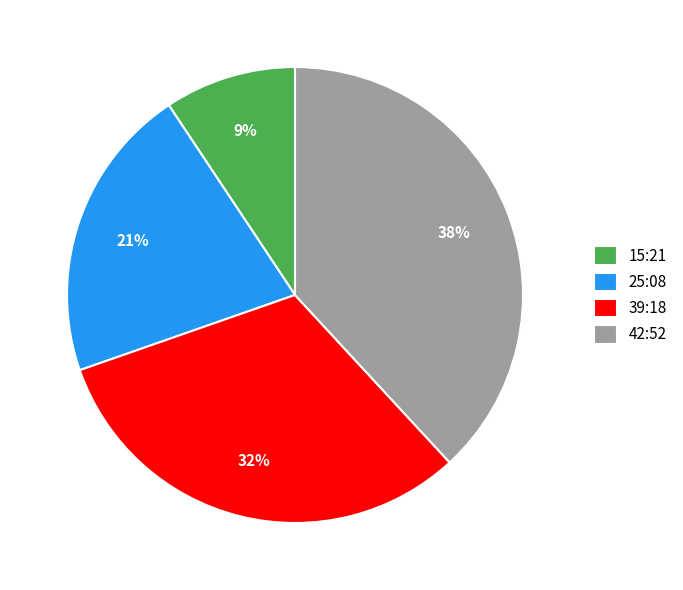

How many slices are in this pie chart?

4